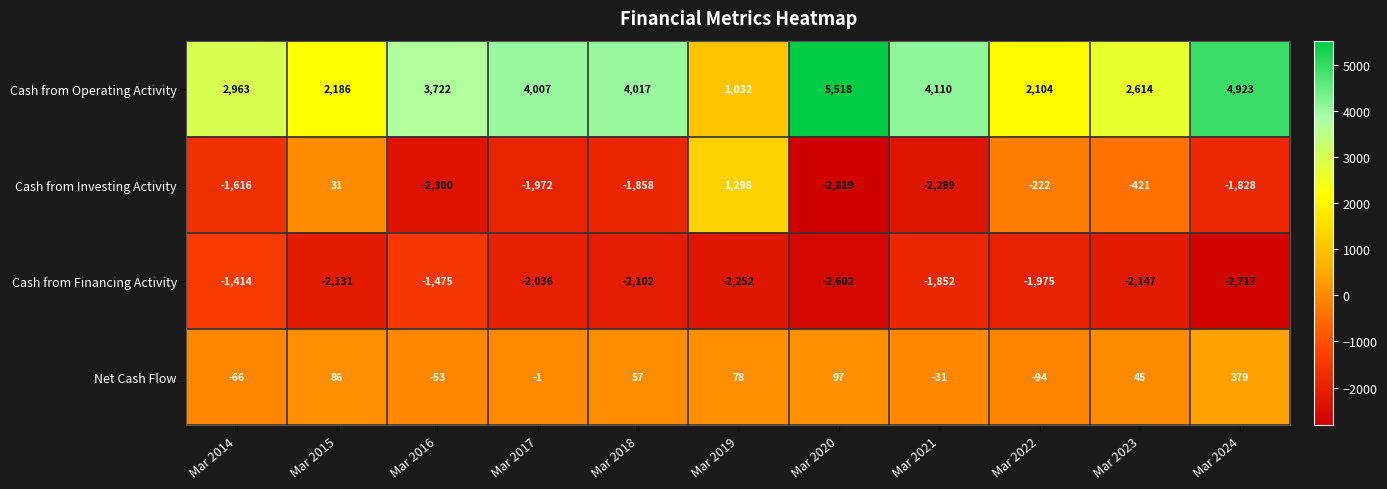

Which series changed the most between Mar 2016 and Mar 2021?

Cash from Operating Activity